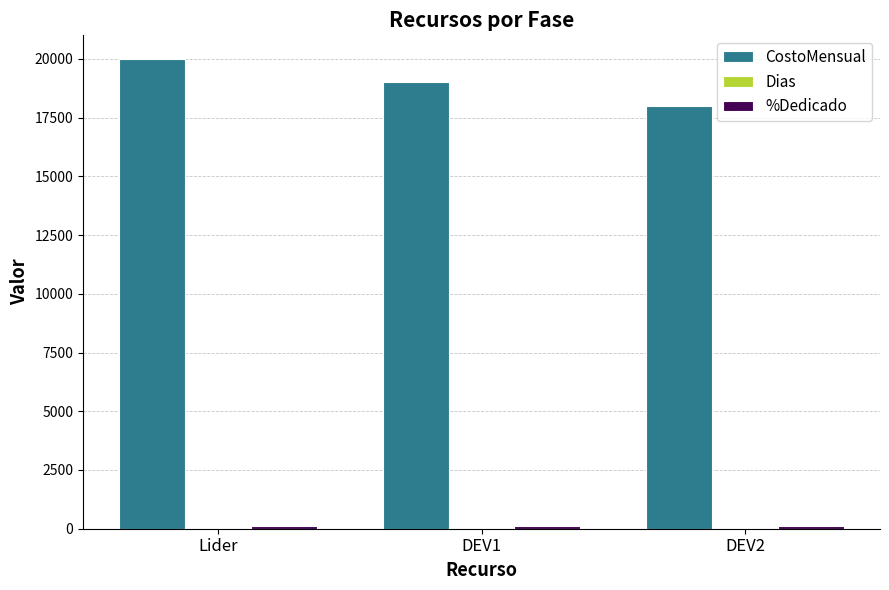

What is the spread (max minus min) of values at DEV1?

18993